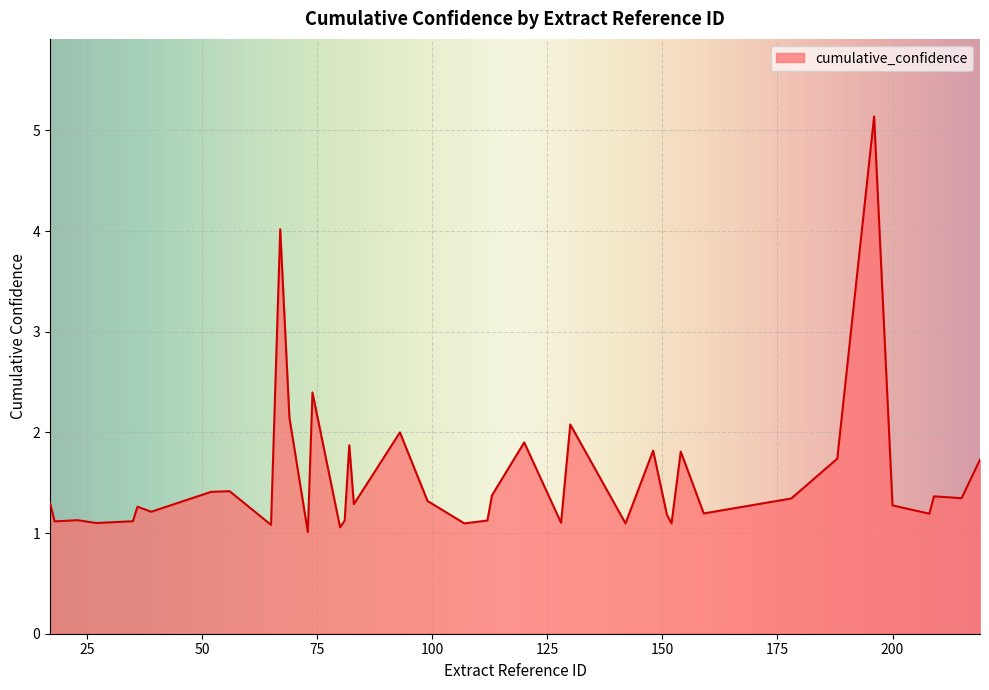

What is the difference between the maximum and minimum values?

4.1